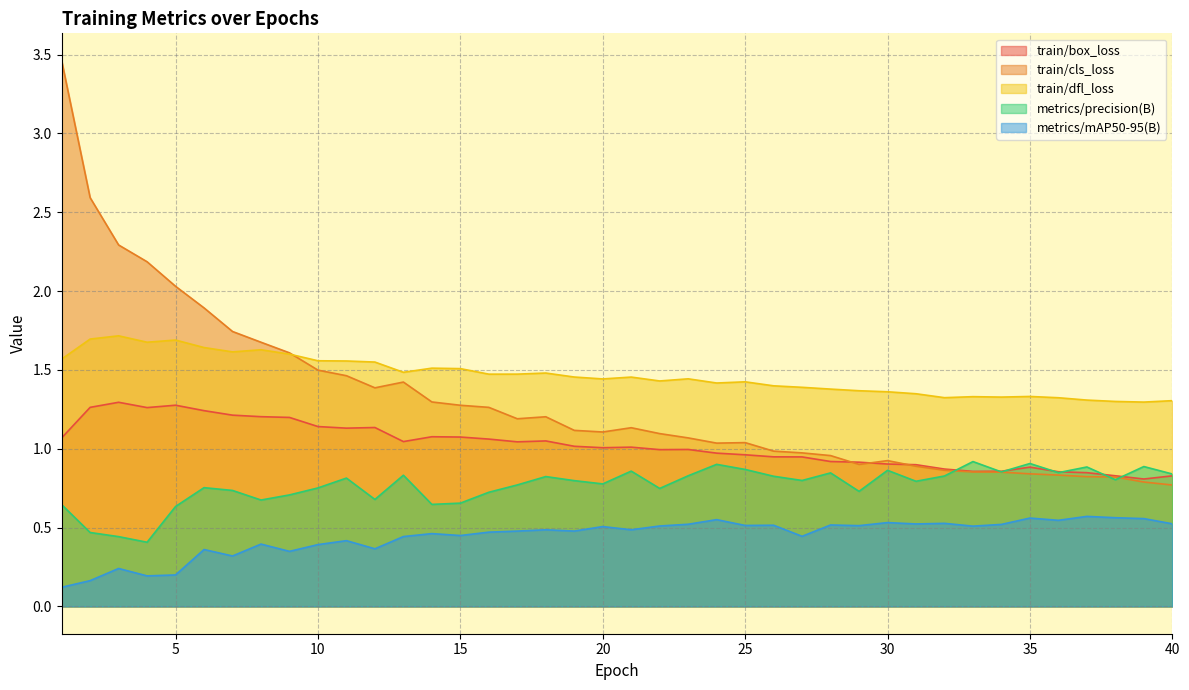

What is the difference between the maximum and minimum values in the train/box_loss series?

0.5